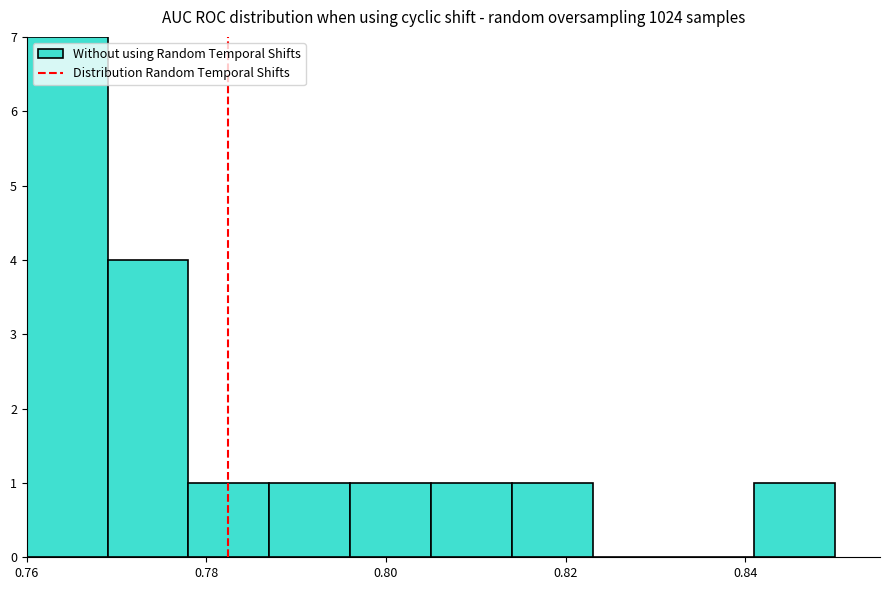

How tall is the bar that spans 0.814 to 0.823 on the x-axis? Neither the bar edges nor the heights are printed on the chart, so give them approximately, as read against the axes.

1